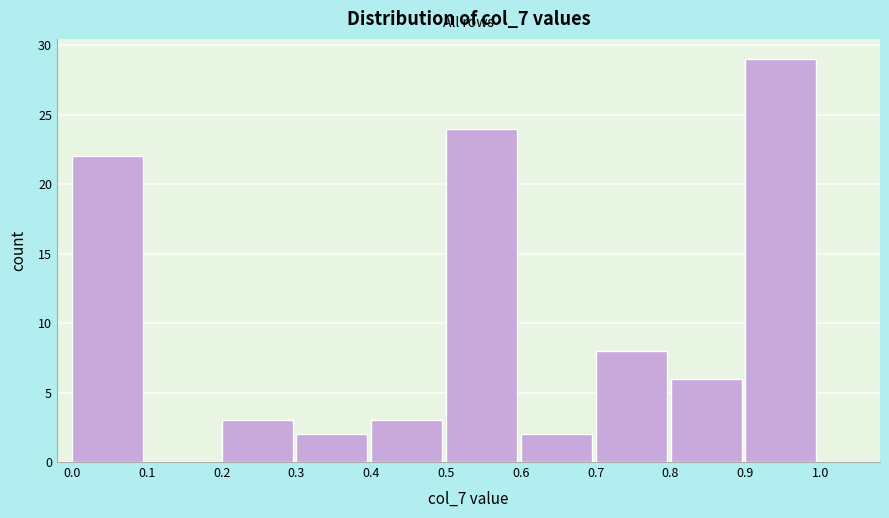

Reading left to right, list every bar in this chart as the range it spans on the x-axis followed by its height. The values are not printed on the chart, so give them approximately, as read against the axis.

0.0 to 0.1: 22
0.1 to 0.2: 0
0.2 to 0.3: 3
0.3 to 0.4: 2
0.4 to 0.5: 3
0.5 to 0.6: 24
0.6 to 0.7: 2
0.7 to 0.8: 8
0.8 to 0.9: 6
0.9 to 1.0: 29